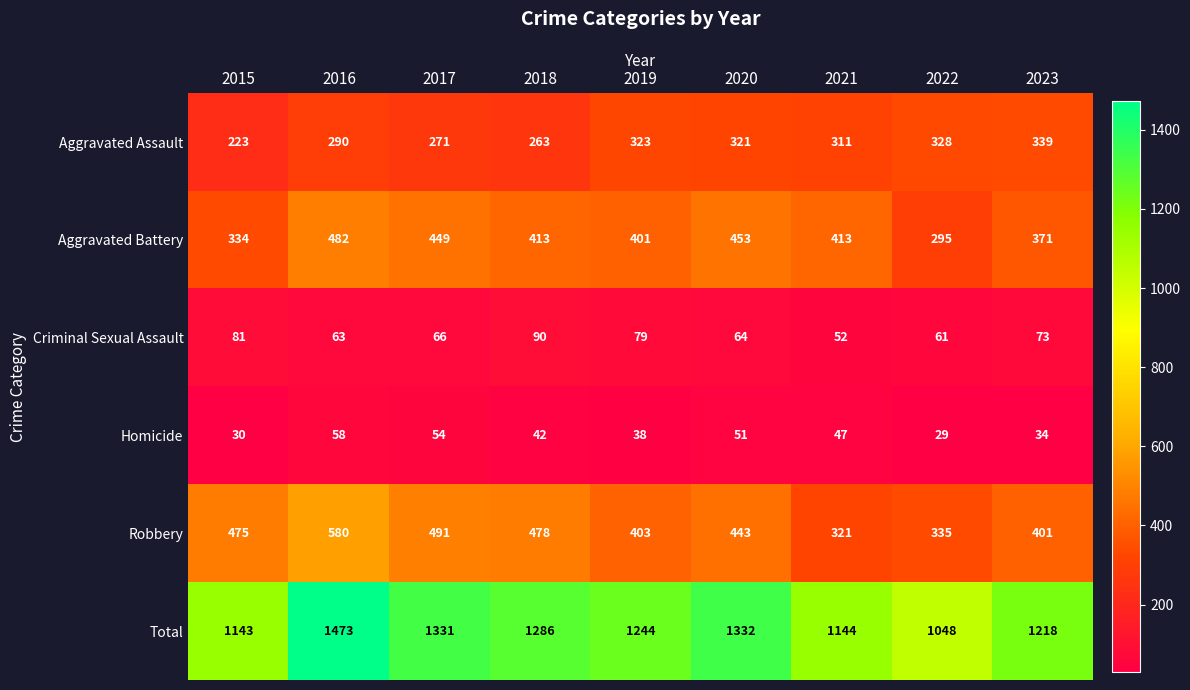

The value of Aggravated Battery at 2015 is 577. True or false?

False